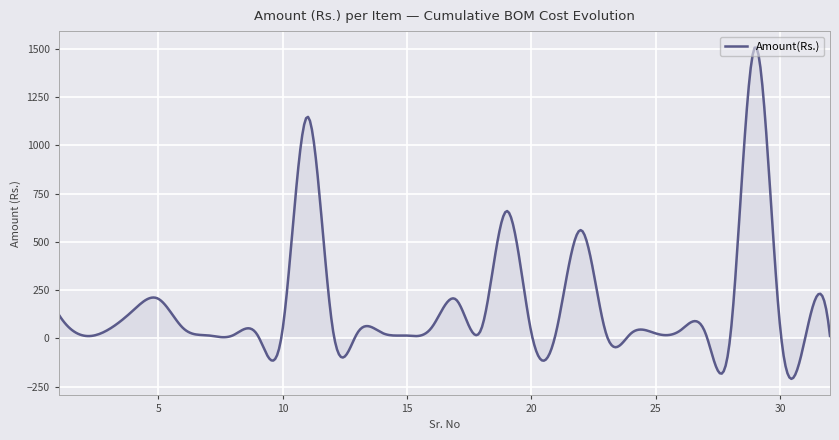

How many lines are shown in the chart?

1